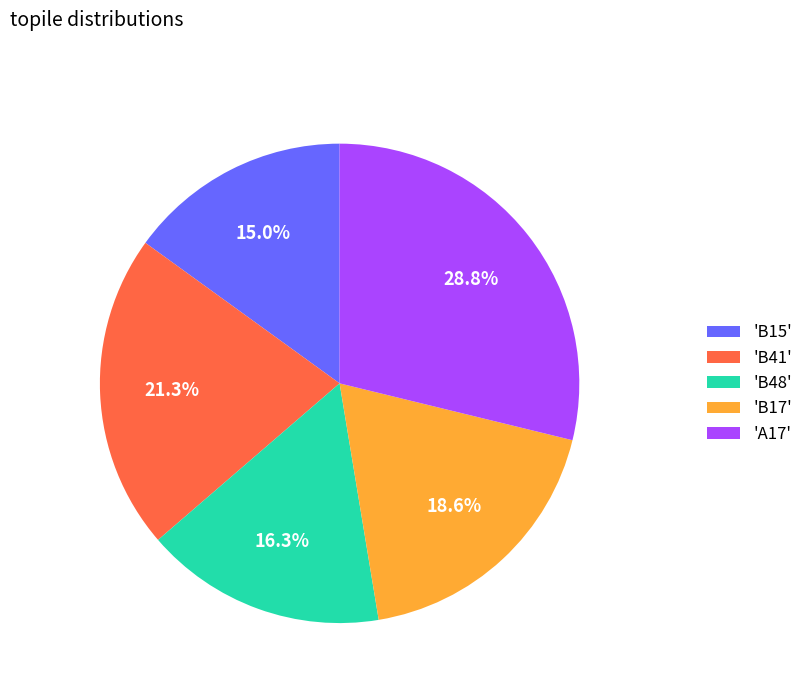

What percentage do 'B17' and 'A17' together represent?

47.4%